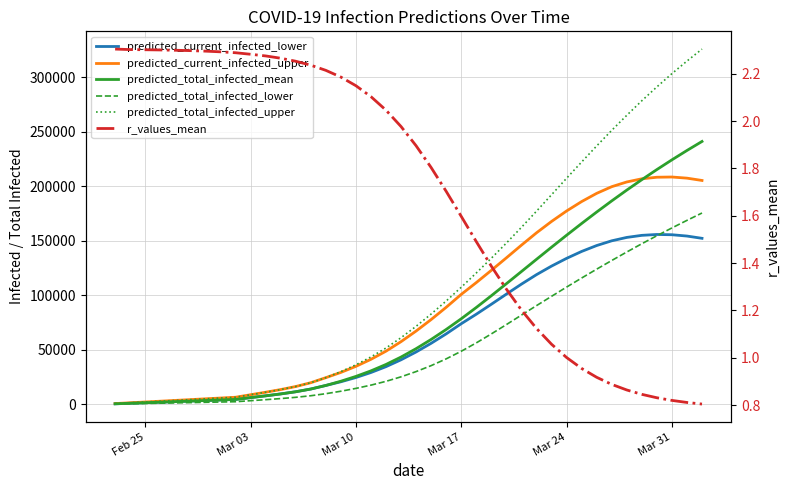

Is this an area chart (filled region under the line)?

No